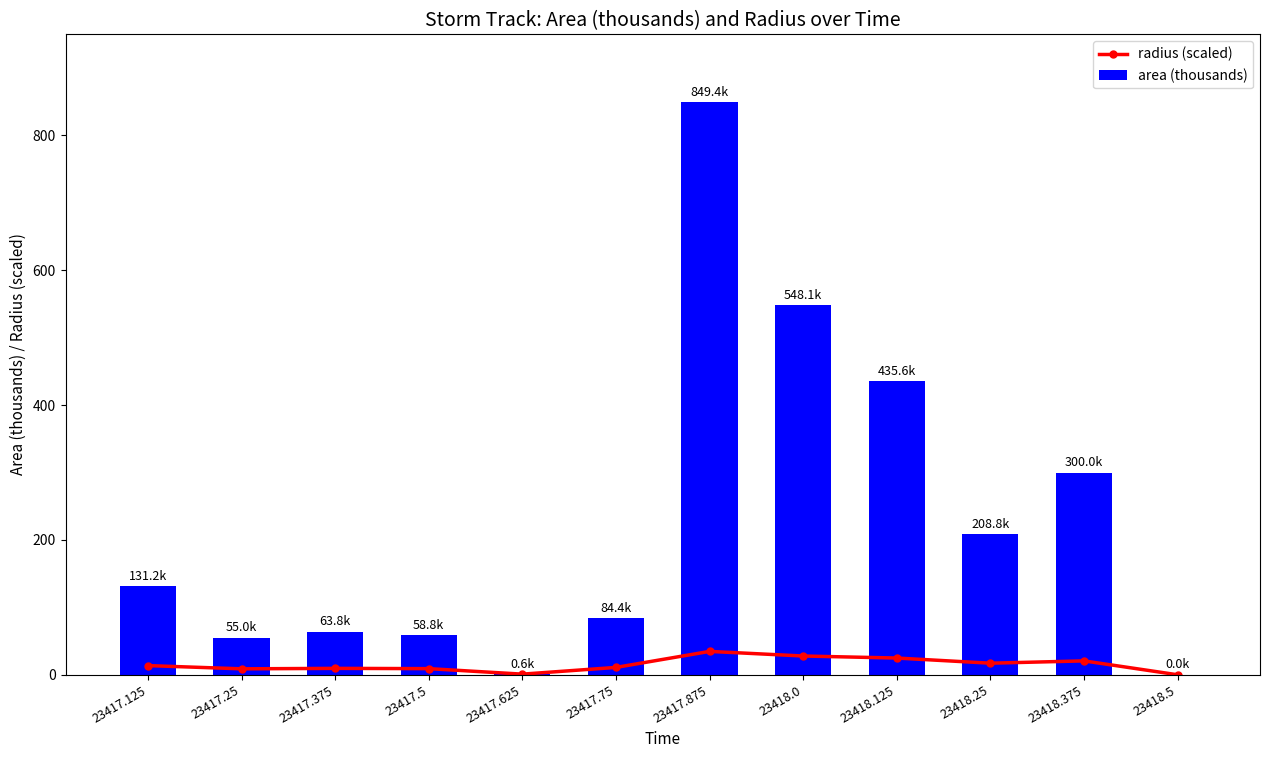

Which series has the largest range (max minus min)?

area (thousands)